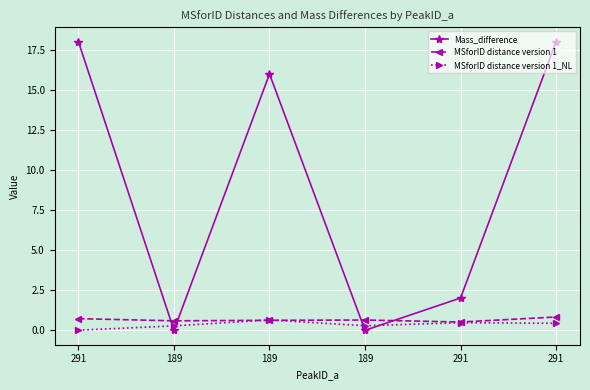

Rank the categories by MSforID distance version 1_NL value from highest to lowest.

189, 291, 291, 189, 189, 291